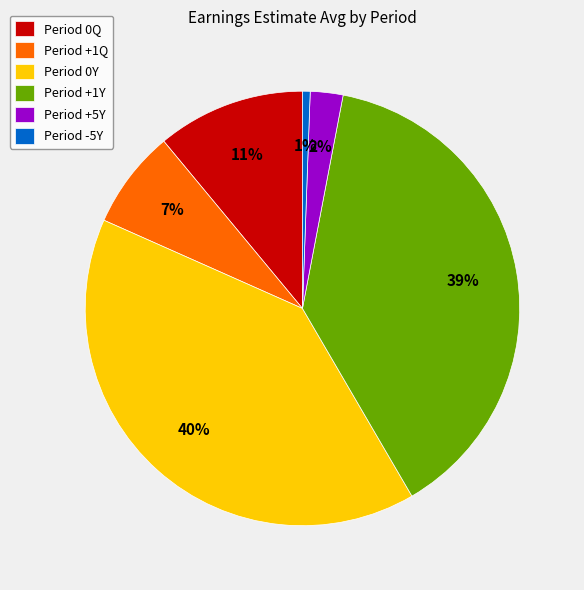

Rank the categories by value from highest to lowest.

Period 0Y, Period +1Y, Period 0Q, Period +1Q, Period +5Y, Period -5Y